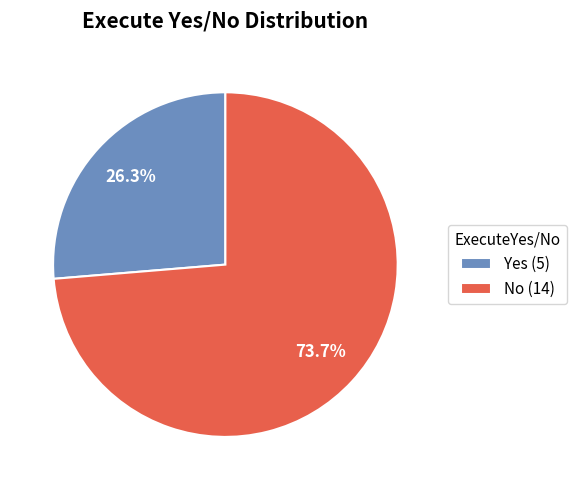

The Yes slice represents 38% of the pie. True or false?

False